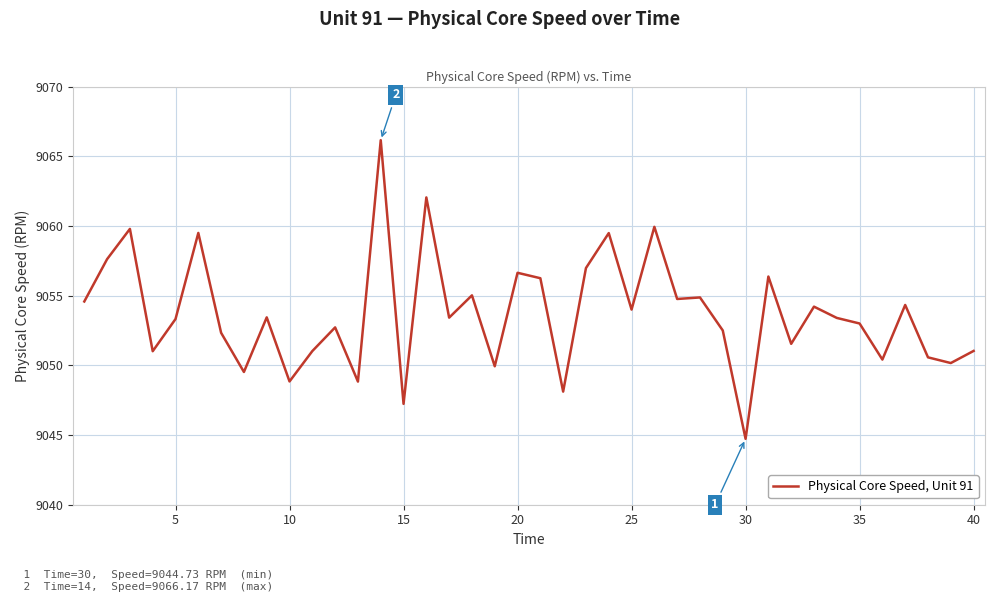

What is the difference between the maximum and minimum values?

21.4